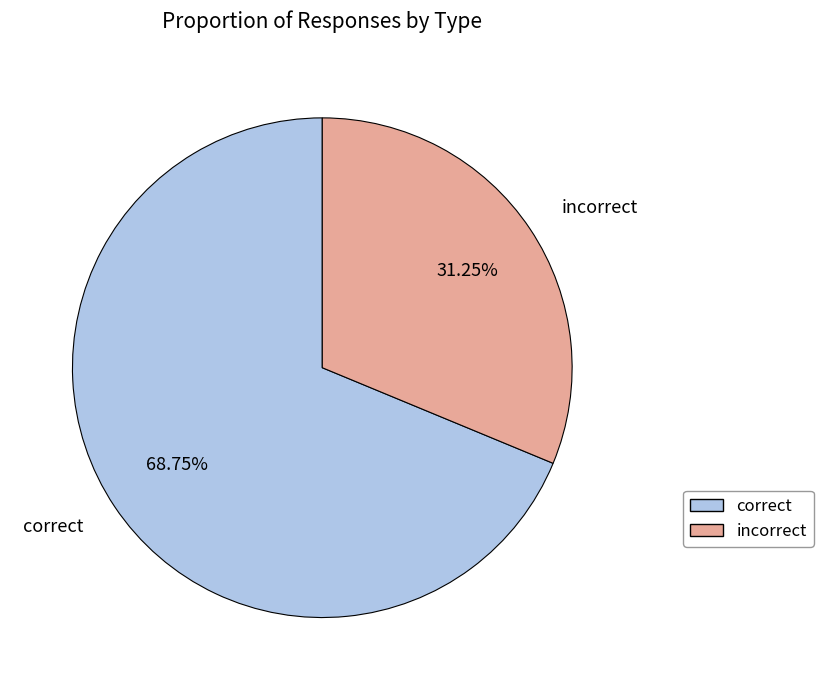

Do incorrect and correct together represent more than half of the pie?

Yes